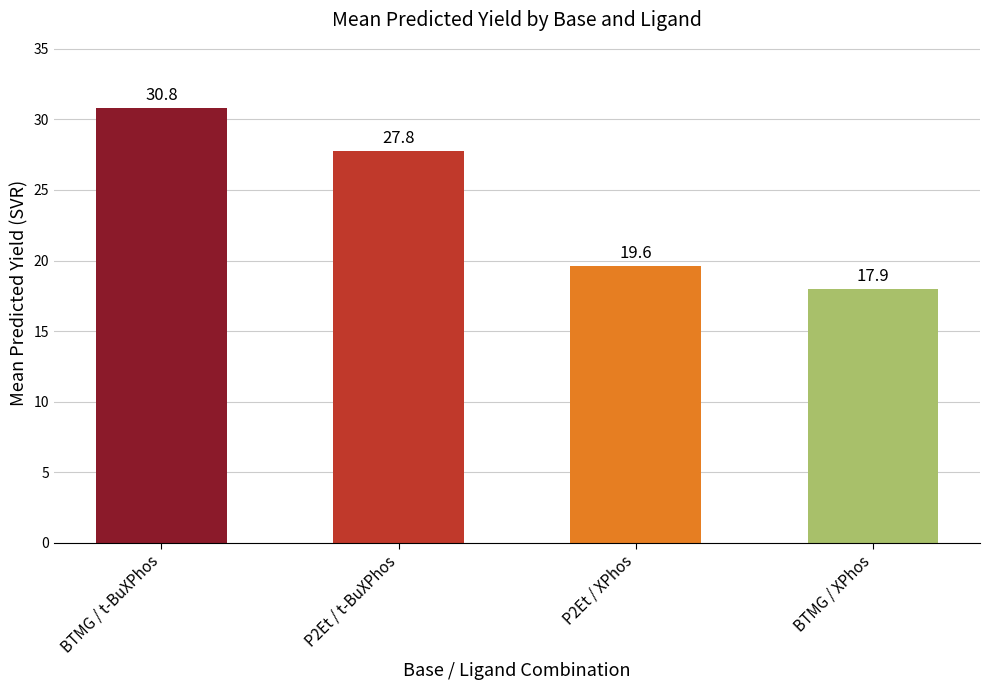

What value does the data have at BTMG / t-BuXPhos?

30.8